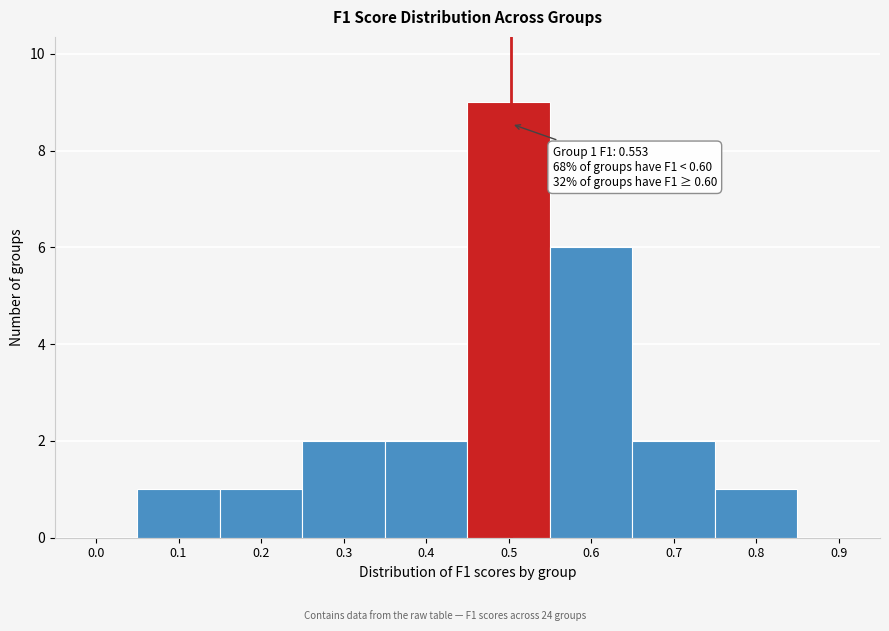

Reading left to right, transcribe all the data shown in this chart.

0.0=0	0.1=1	0.2=1	0.3=2	0.4=2	0.5=9	0.6=6	0.7=2	0.8=1	0.9=0